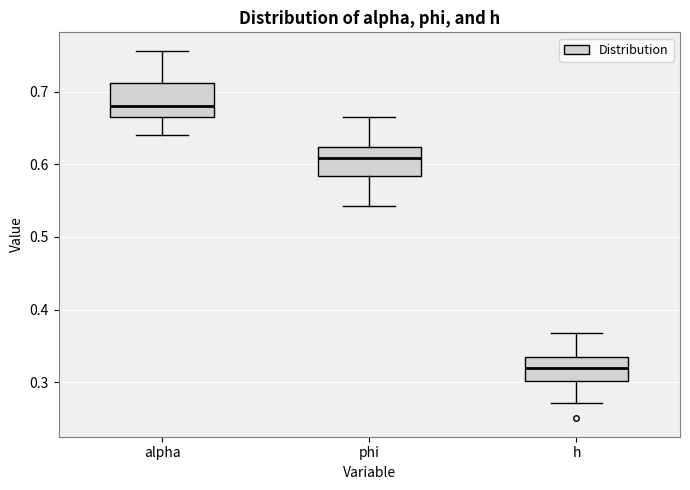

Reading left to right, transcribe this box plot: for each box, give where its median line is, the range the box spans, and where its two whiskers end, as read against the y-axis. The values are not printed on the chart, so give them approximately, as read against the axis.

alpha: median 0.68, box 0.67 to 0.71, whiskers 0.64 to 0.76
phi: median 0.61, box 0.58 to 0.62, whiskers 0.54 to 0.67
h: median 0.32, box 0.30 to 0.33, whiskers 0.27 to 0.37